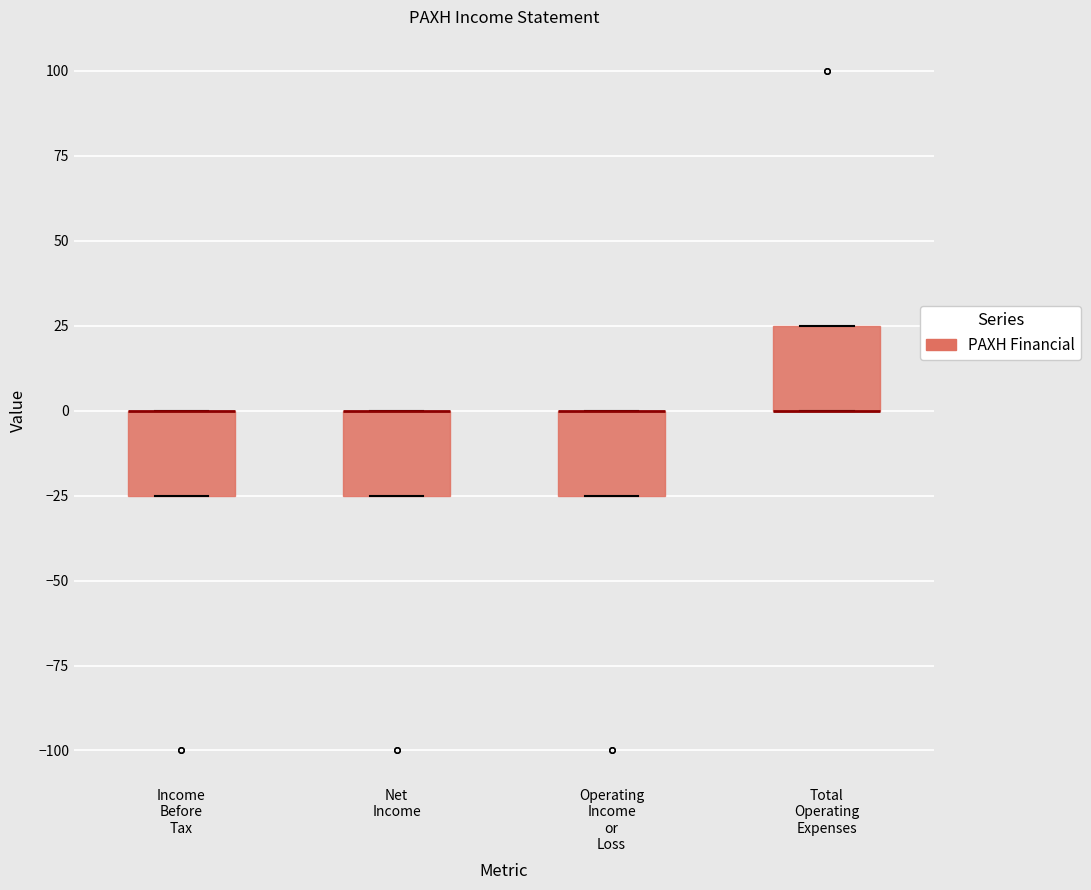

Where is the upper edge of the box for Net Income on the y-axis? The values are not printed on the chart, so give them approximately, as read against the axis.

0